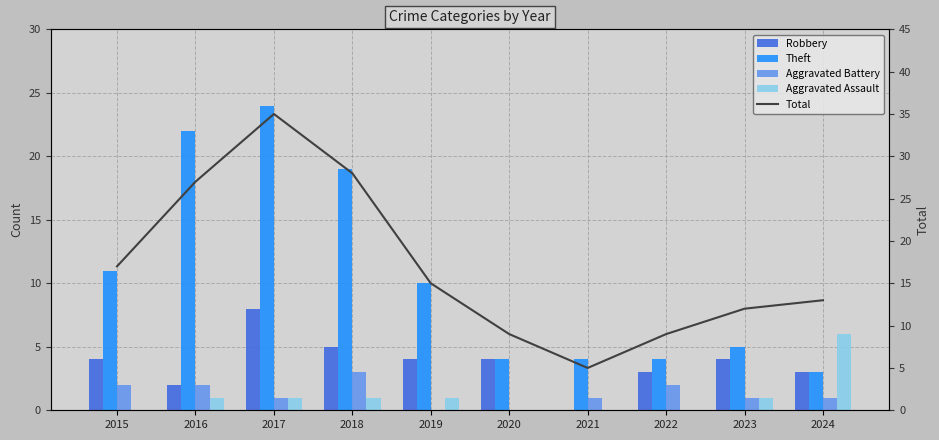

At which label does Theft first exceed 10?

2015